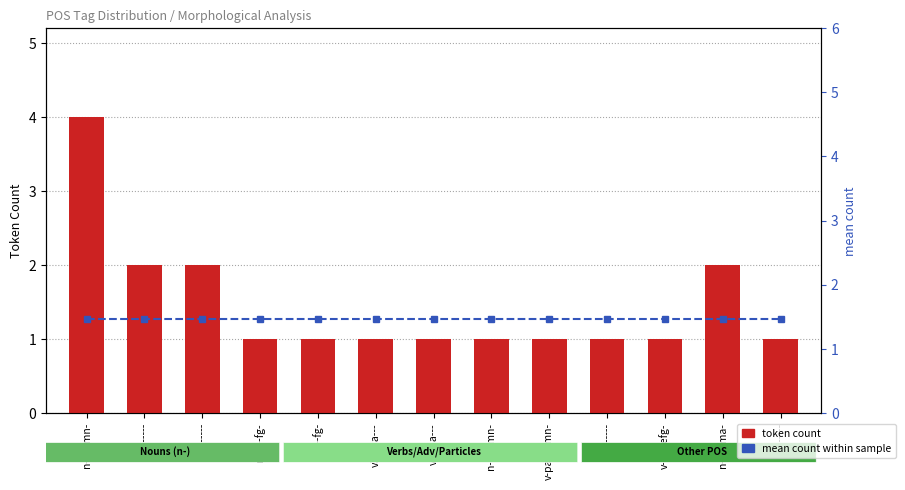

Which series has the largest range (max minus min)?

token count